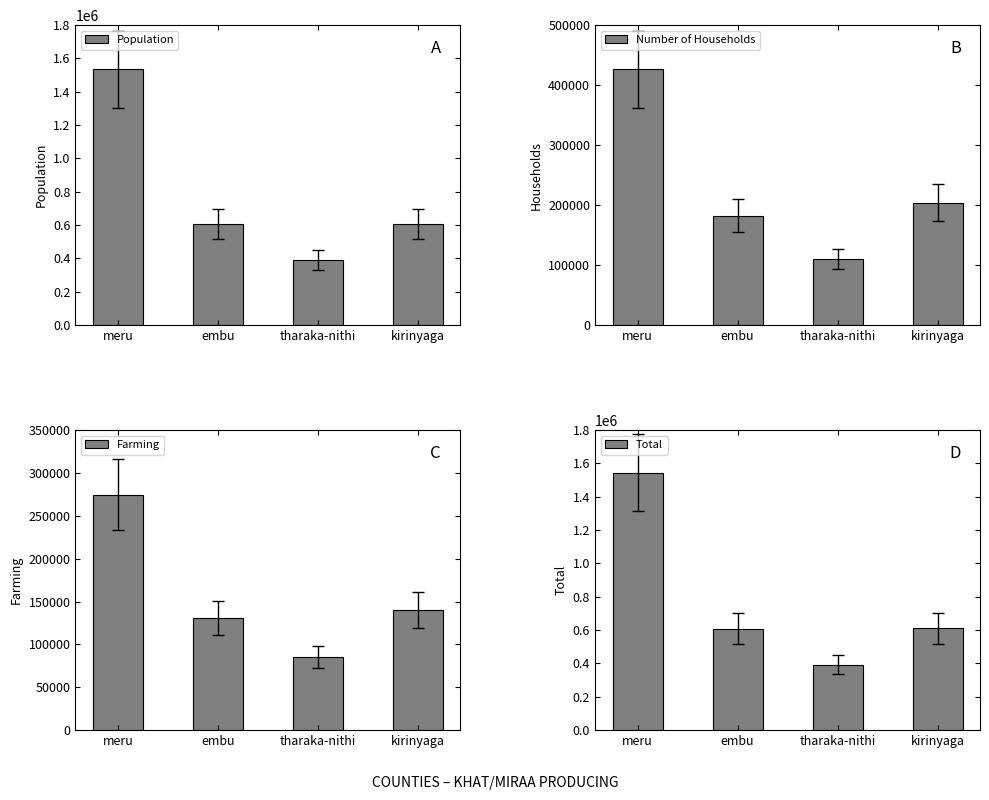

How many data points in Population are above 605630?

1